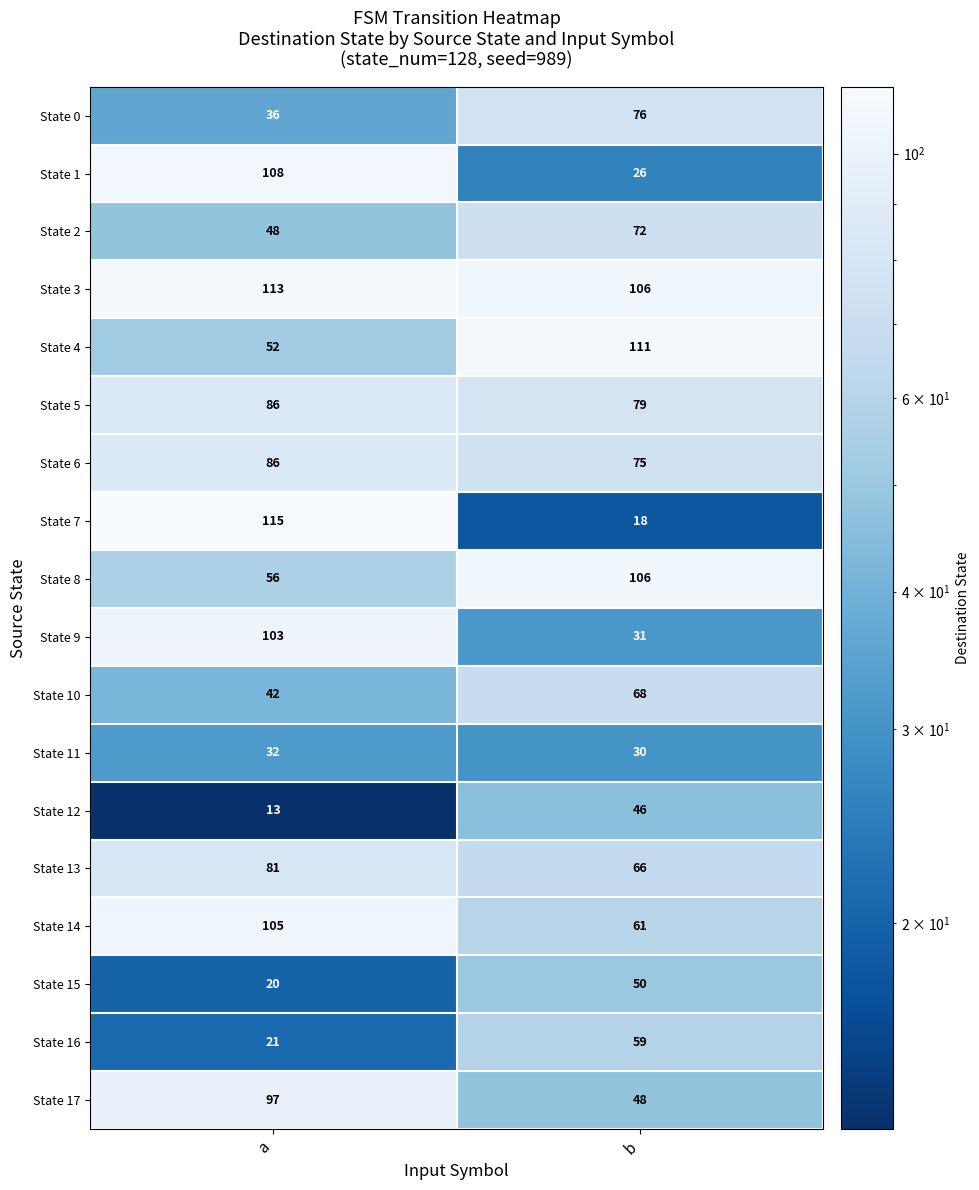

Which series has the largest total across all categories?

State 3